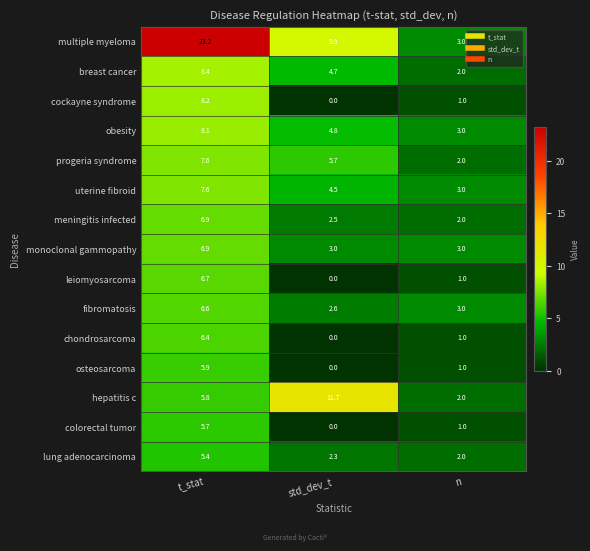

How many series are shown in this chart?

15